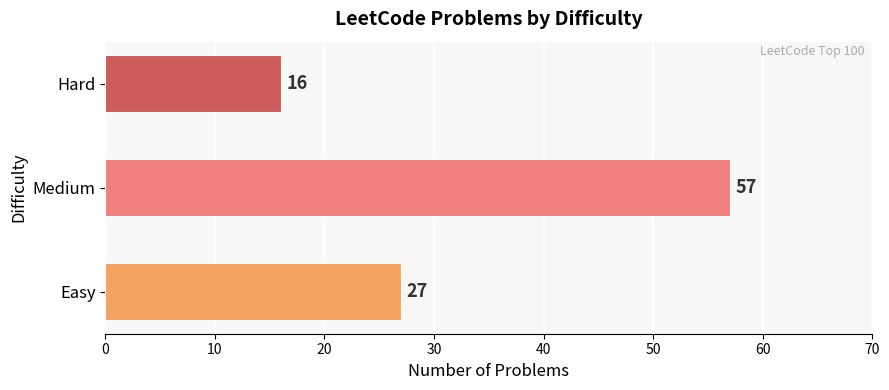

How many values are below 27?

1